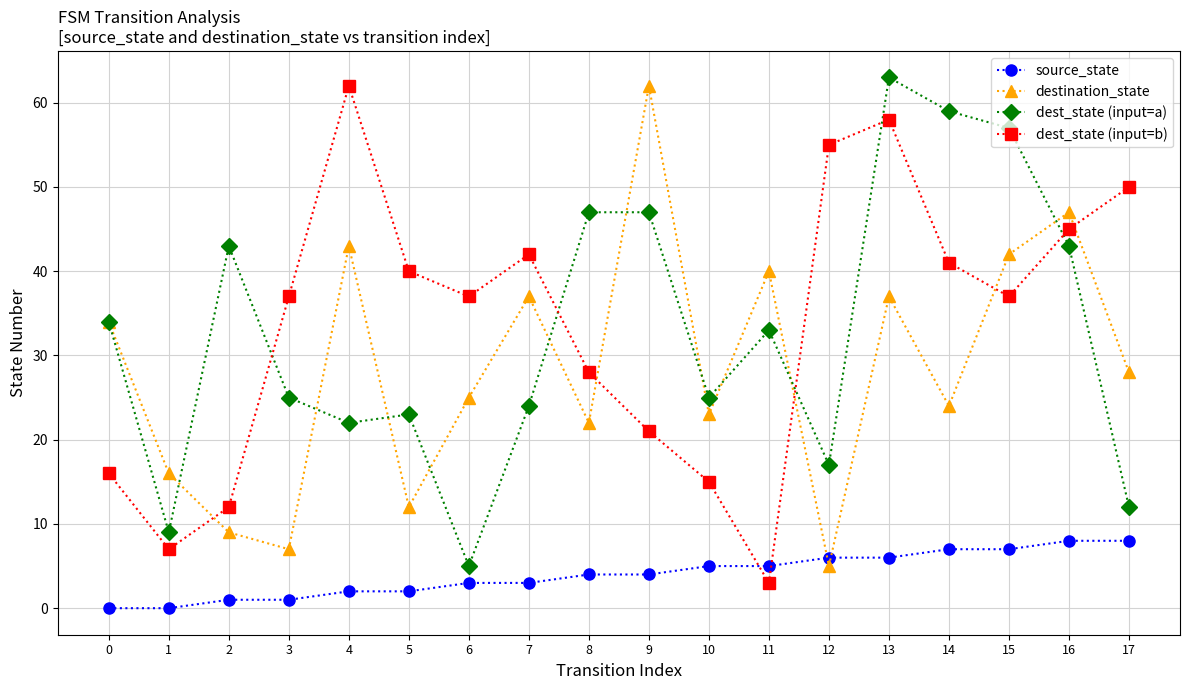

What are all the series names shown in the legend?

source_state, destination_state, dest_state (input=a), dest_state (input=b)